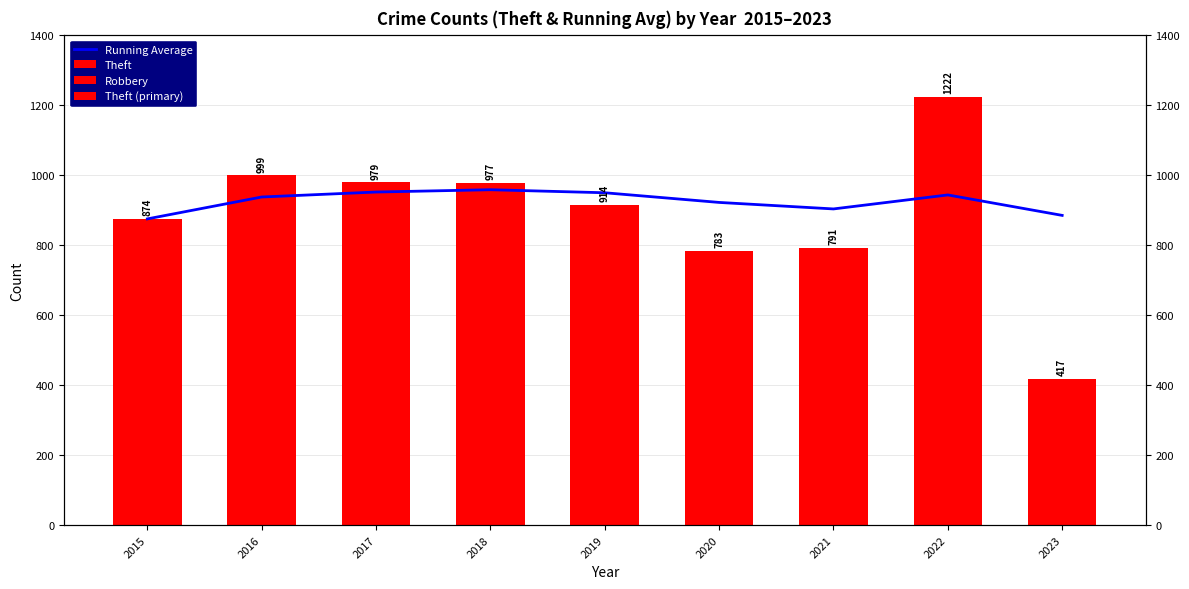

What are all the series names shown in the legend?

Running Average, Theft, Robbery, Theft (primary)